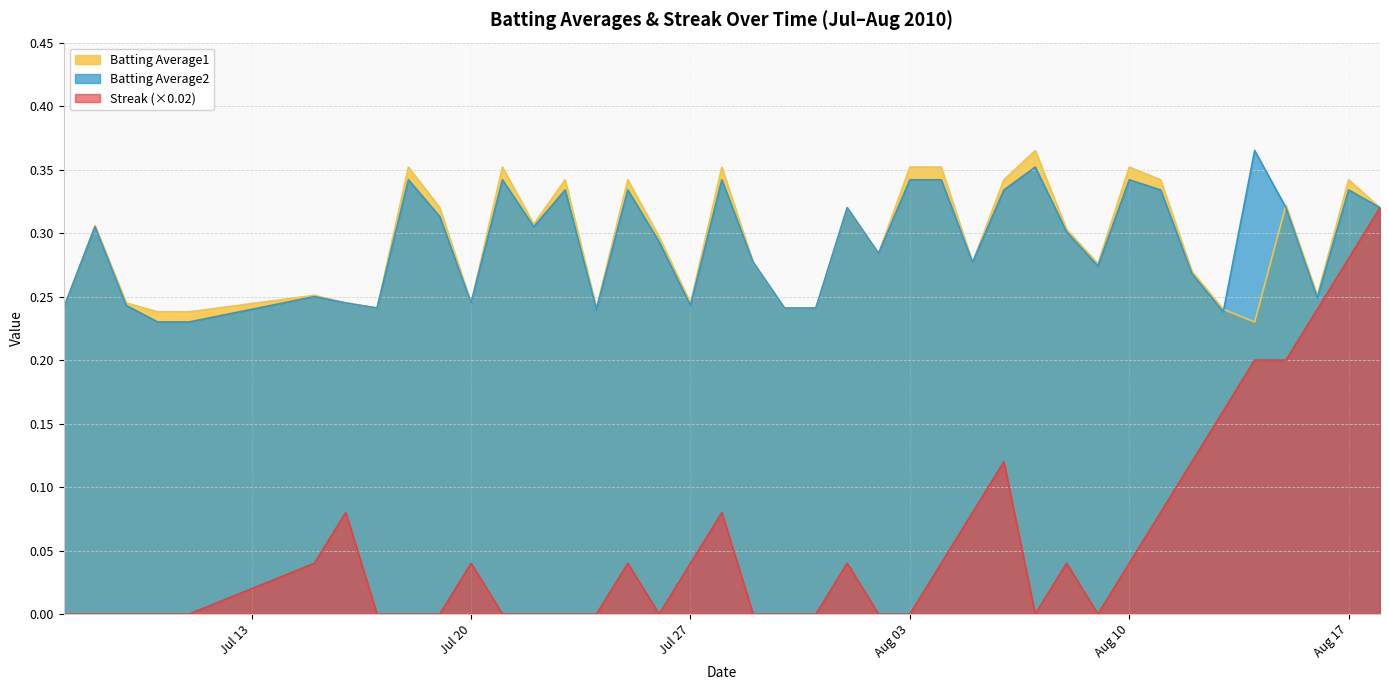

Does the chart display data point markers on the line(s)?

No